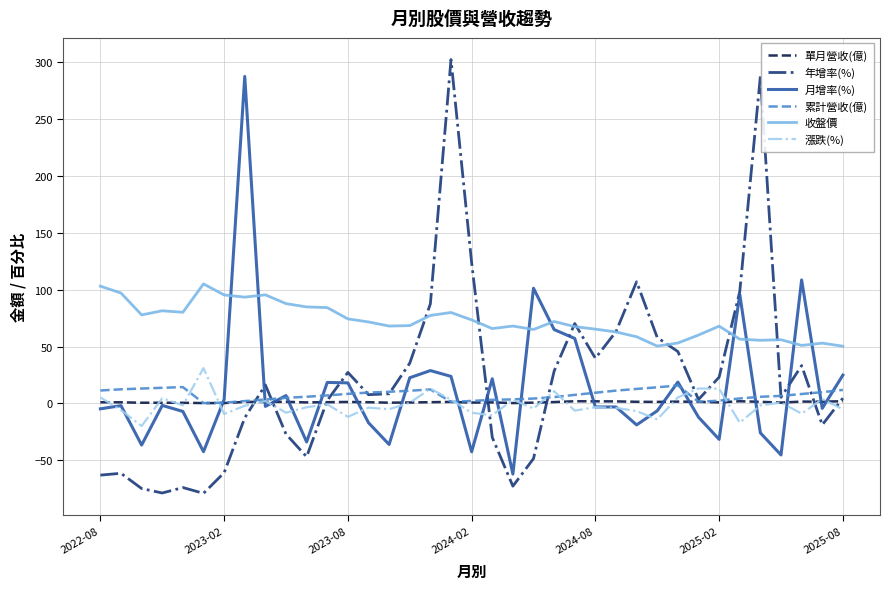

What is the maximum value for 漲跌(%)?

31.1